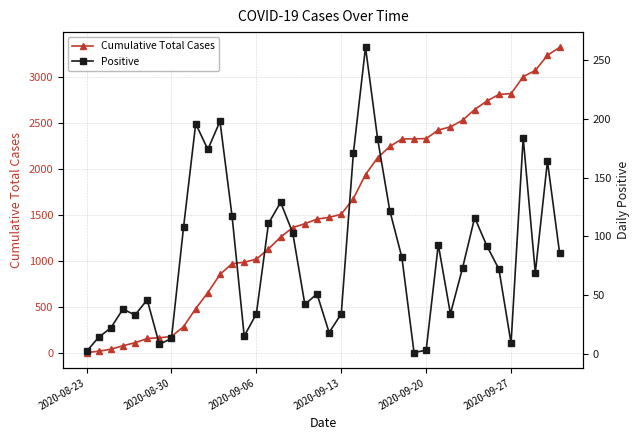

How many data points in Cumulative Total Cases are above 1472?

19